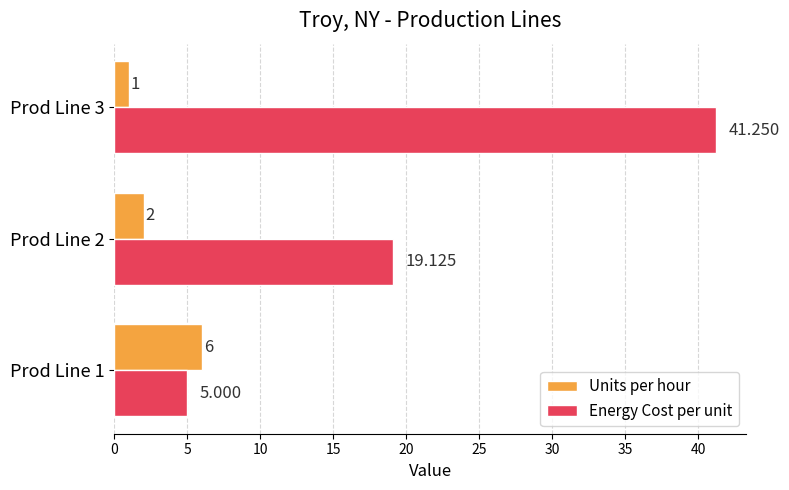

Which series has the widest spread of values?

Energy Cost per unit